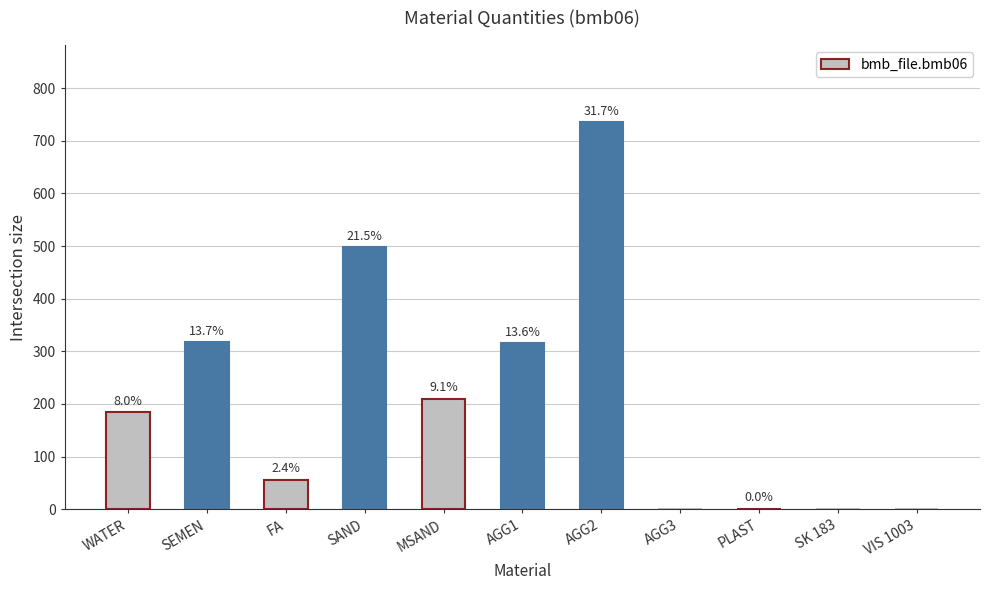

What is the maximum value shown in the chart?

735.0